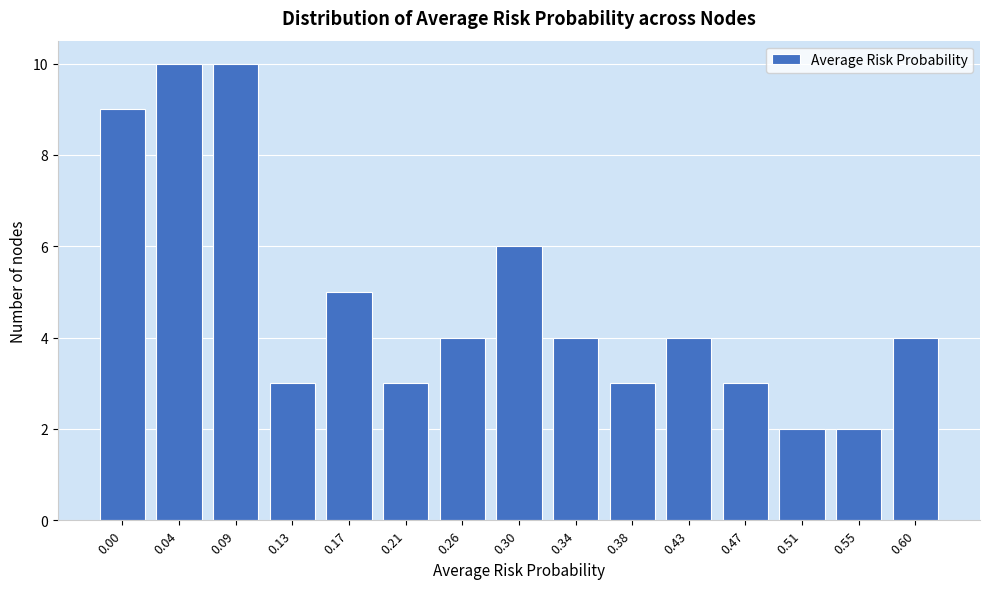

Reading left to right, list all the values displayed in this chart.

0.00=9	0.04=10	0.09=10	0.13=3	0.17=5	0.21=3	0.26=4	0.30=6	0.34=4	0.38=3	0.43=4	0.47=3	0.51=2	0.55=2	0.60=4